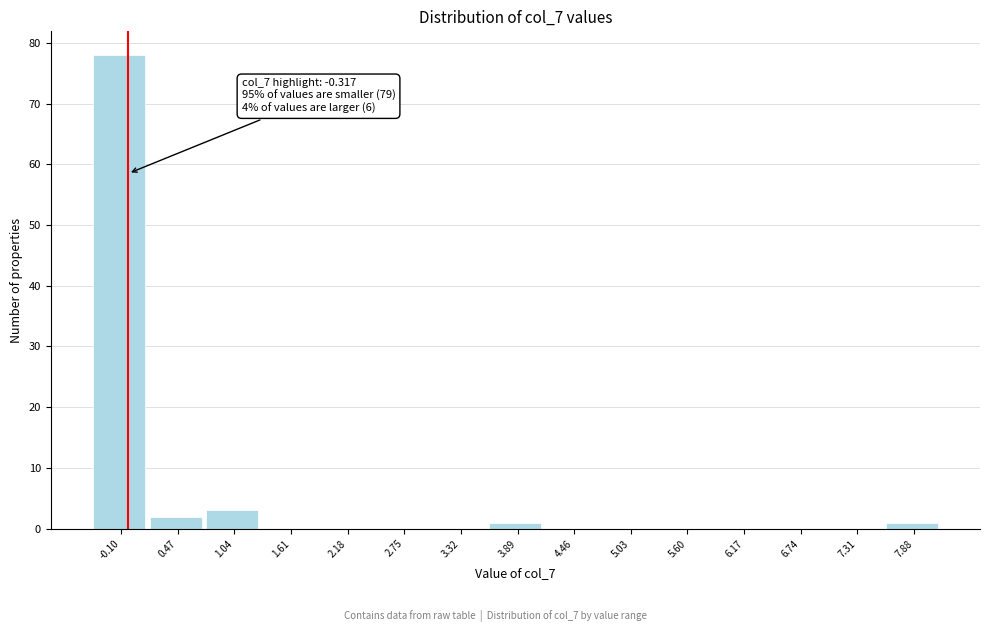

Which range on the x-axis has the tallest bar?

-0.4 to 0.2